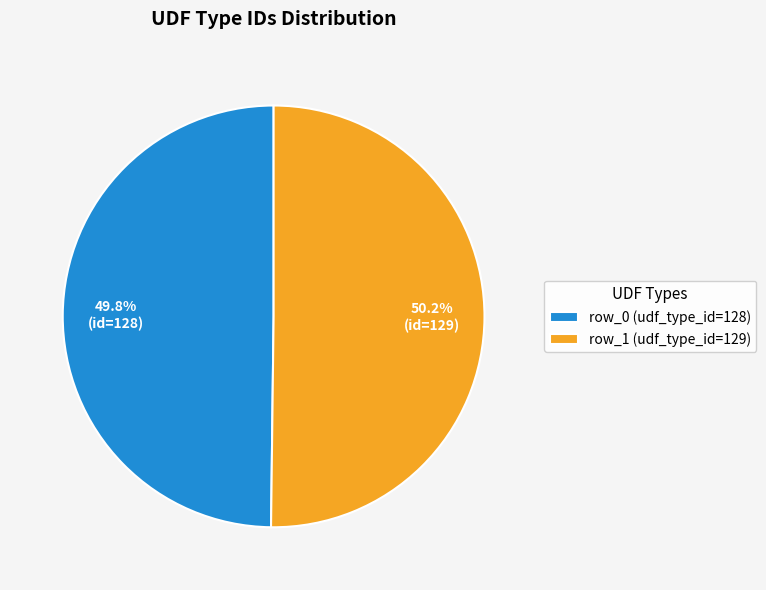

What percentage do row_1 (udf_type_id=129) and row_0 (udf_type_id=128) together represent?

100.0%